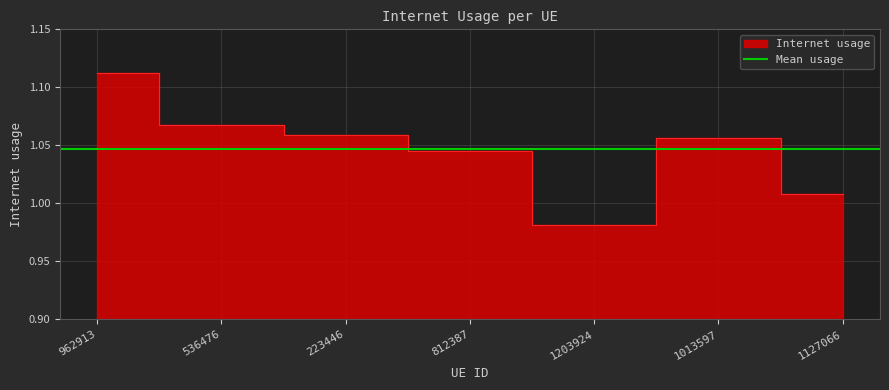

The value at 1127066 is 0.2. True or false?

False